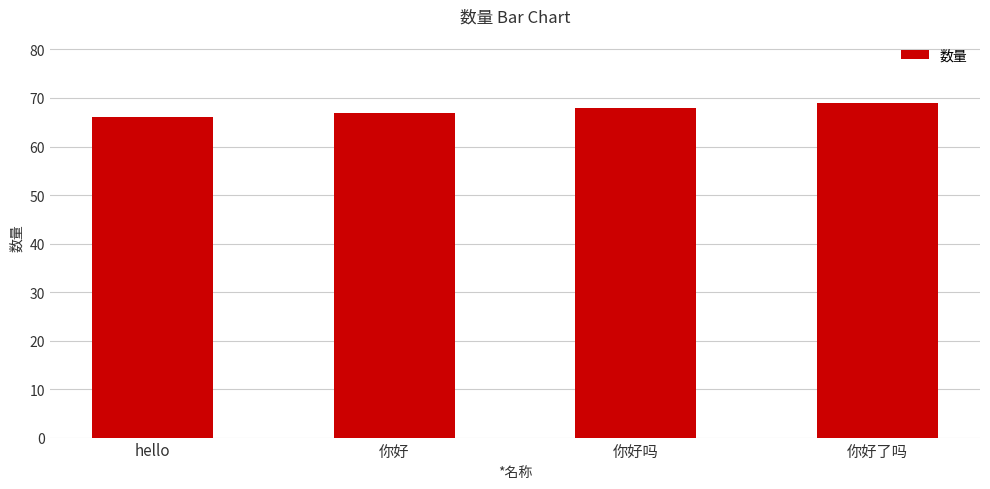

Rank the categories by value from lowest to highest.

hello, 你好, 你好吗, 你好了吗